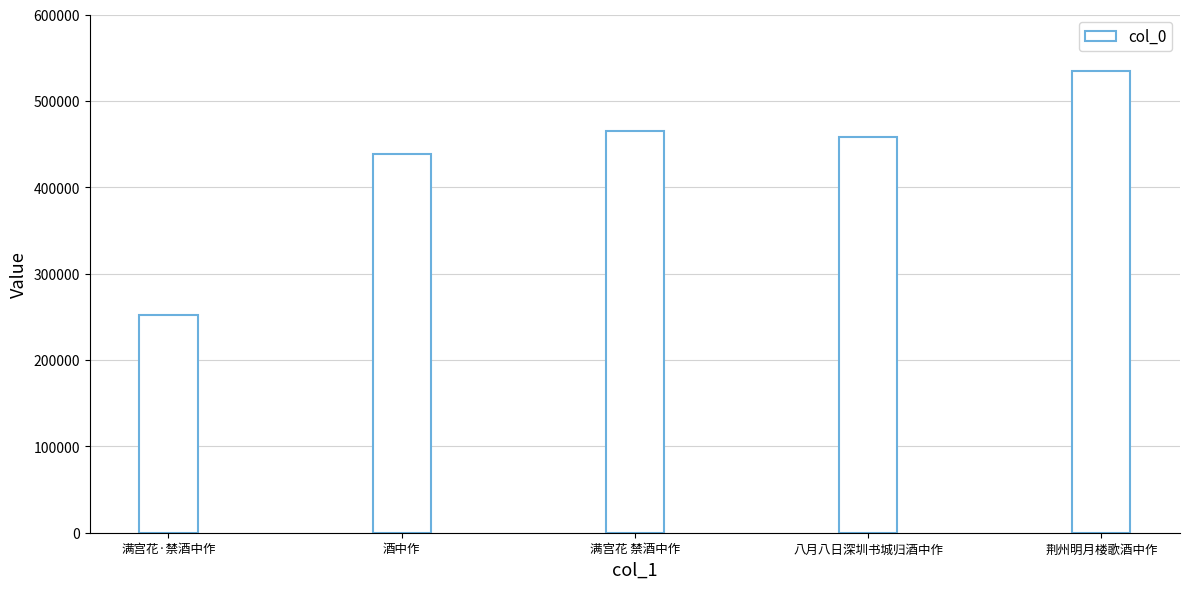

What is the sum of all values?

2148360